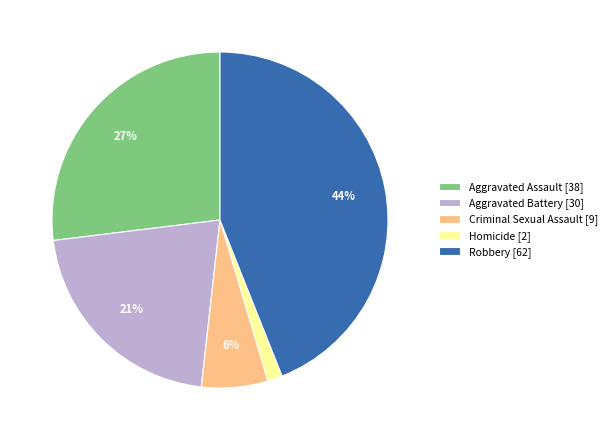

True or false: Aggravated Assault accounts for 21% of the total.

False